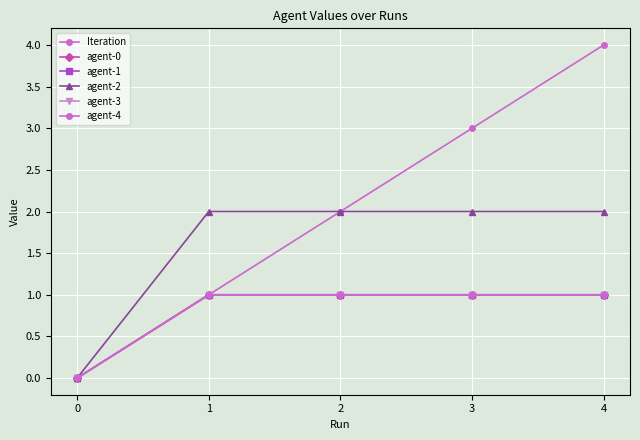

True or false: agent-0 has more than 1 points higher than both neighbors.

False